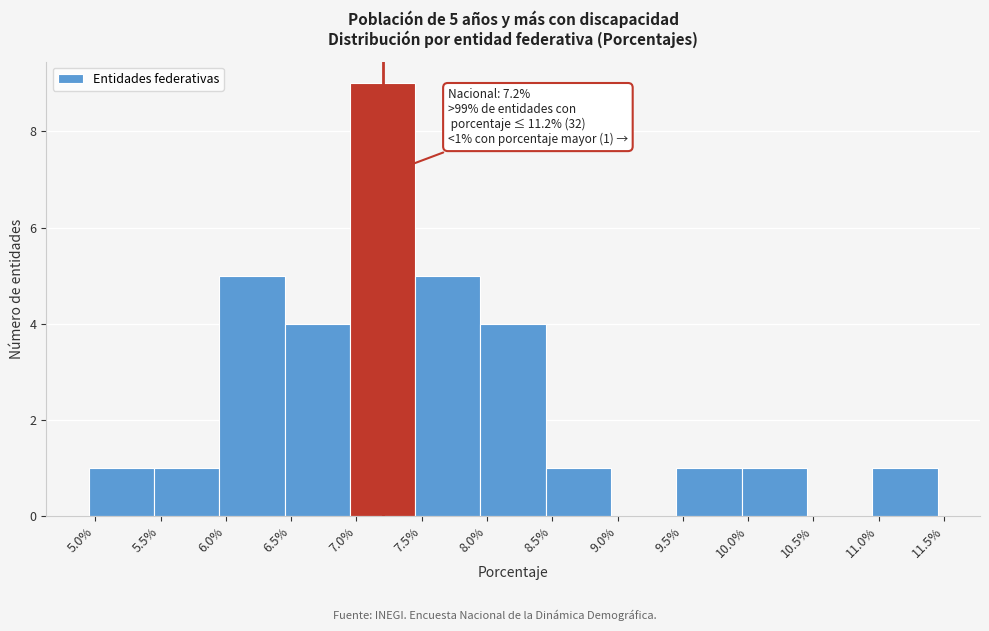

Which range on the x-axis has the tallest bar?

6.95 to 7.45